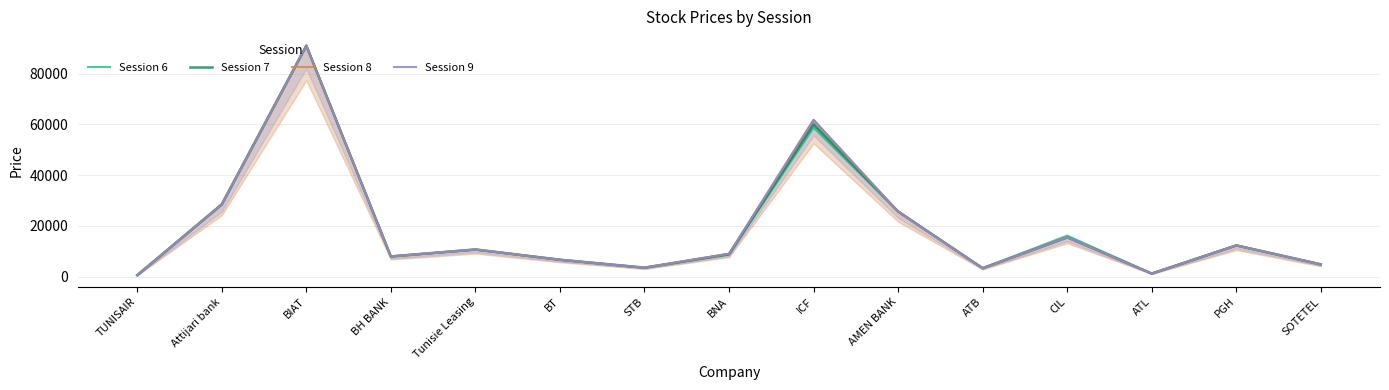

How many lines are shown in the chart?

4